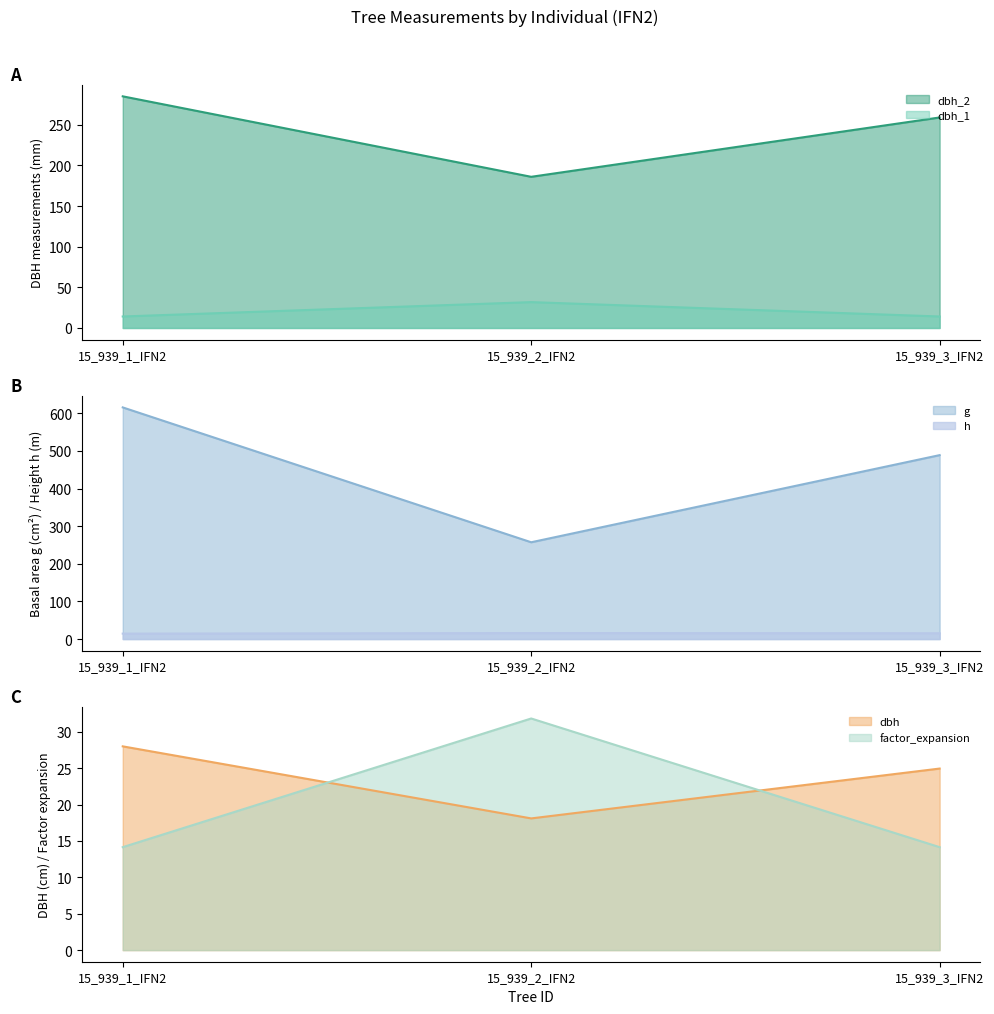

What is the maximum value for dbh_1?

31.8